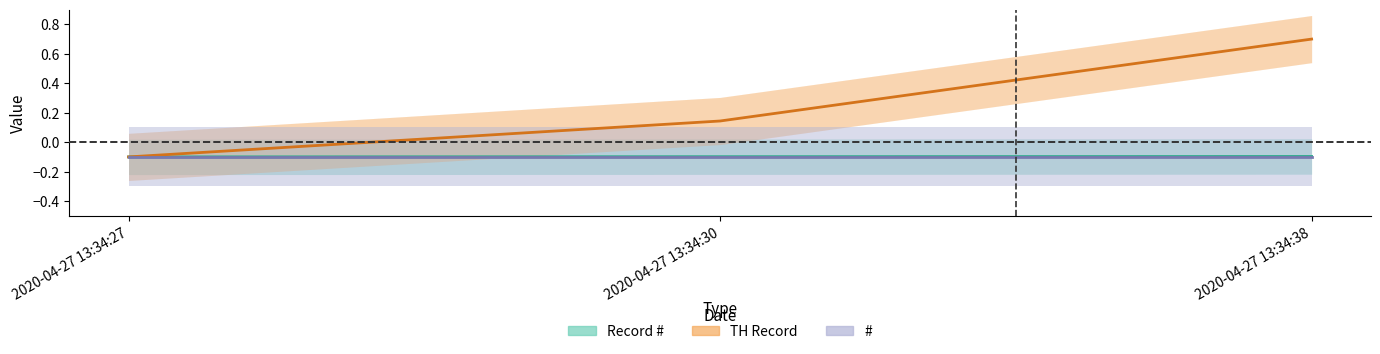

Reading left to right, transcribe all the data shown in this chart.

Record #: -0.1	-0.1	-0.1
TH Record: -0.1	0.1	0.7
#: -0.1	-0.1	-0.1